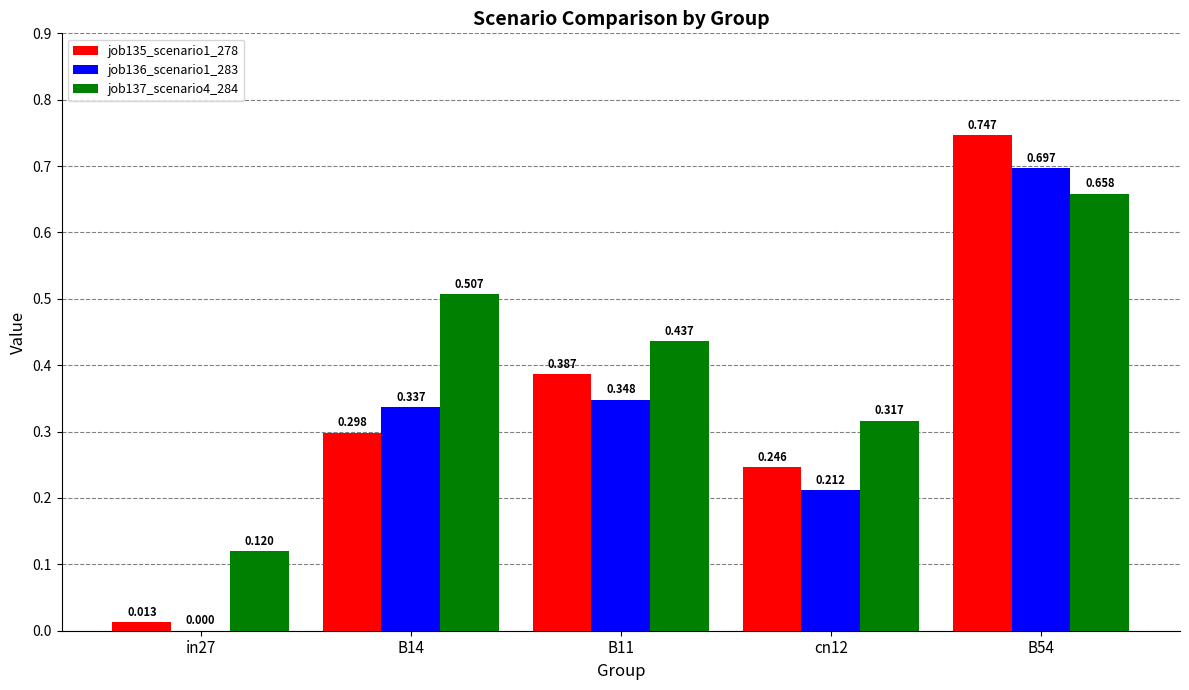

At which category is the sum across all series the highest?

B54